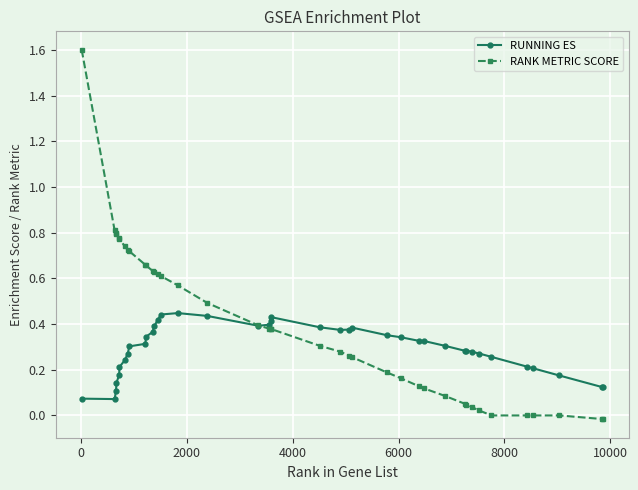

Which series has the widest spread of values?

RANK METRIC SCORE